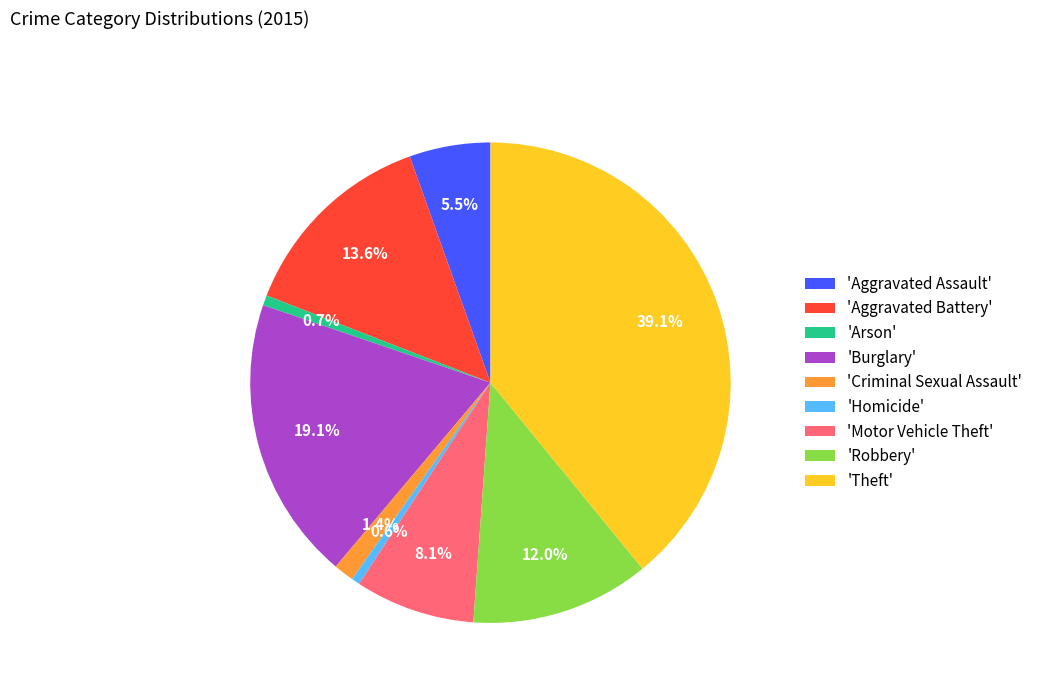

Is the sum of 'Arson' and 'Homicide' greater than half?

No